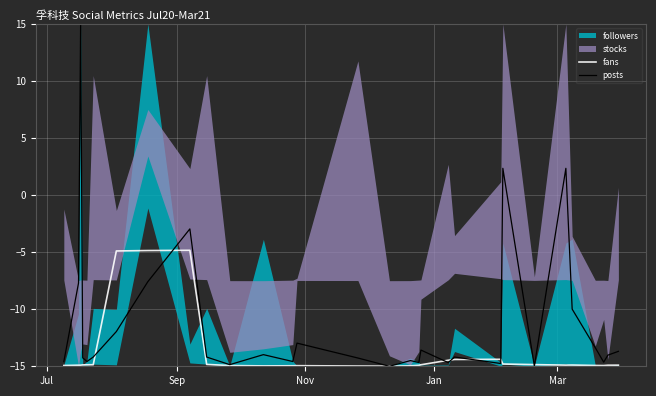

What is the maximum value for posts?

15.0